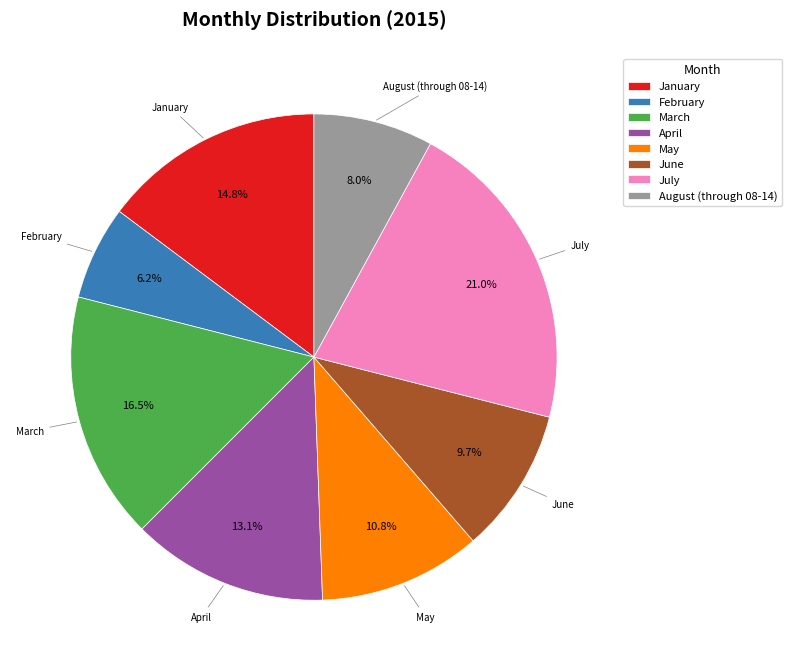

To the nearest percent, what is the average slice percentage?

12%